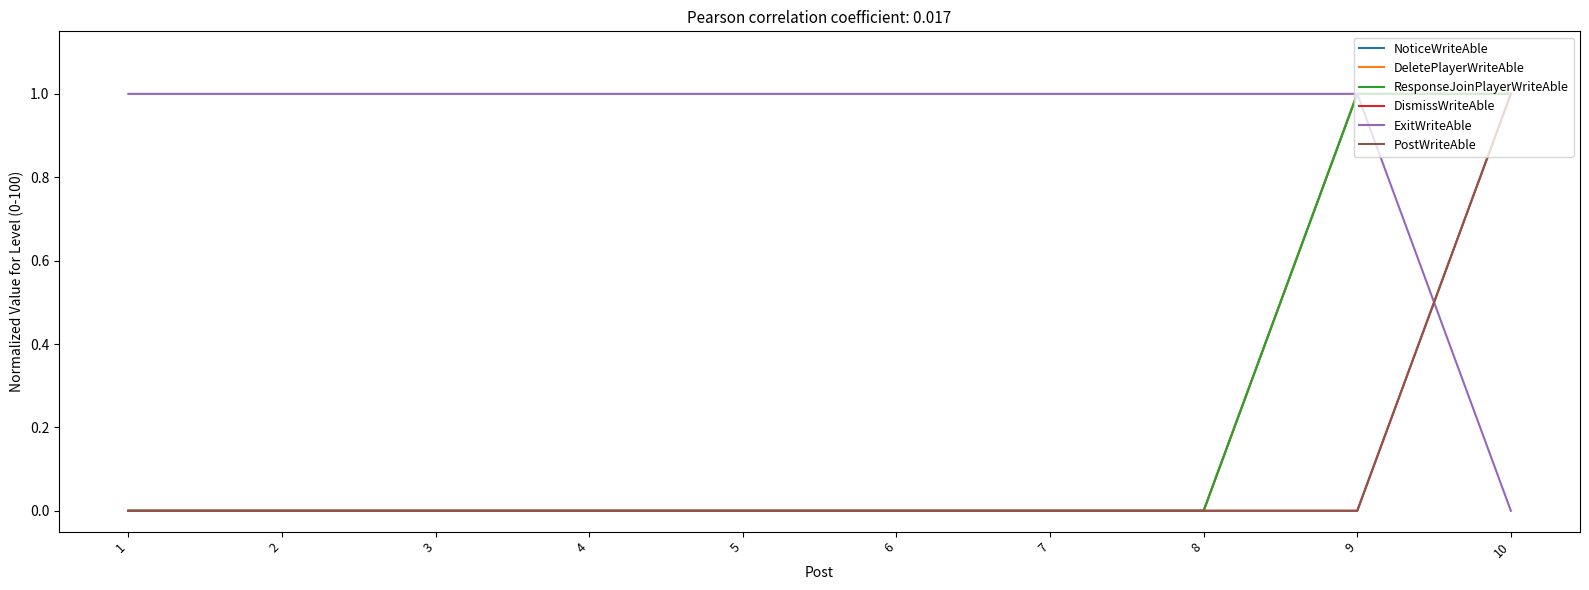

True or false: PostWriteAble and NoticeWriteAble intersect in this chart.

False